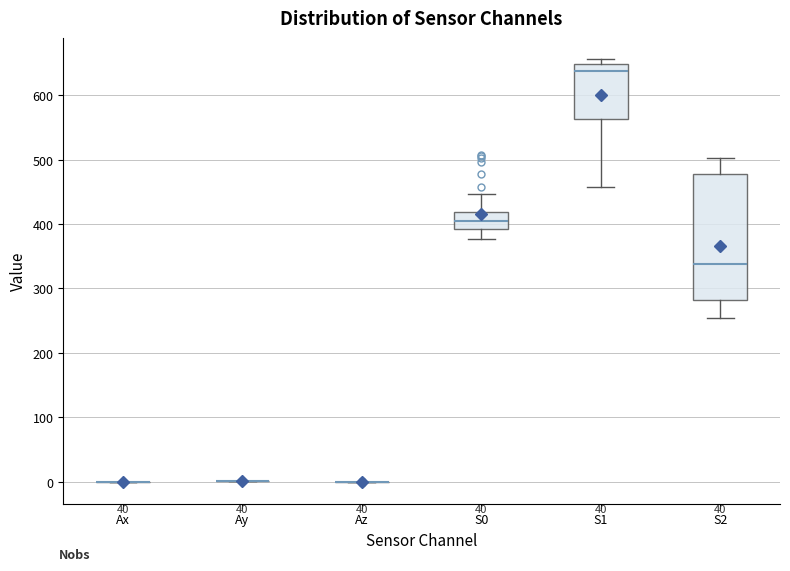

Which box is the tallest, from its lower edge to its upper edge?

S2